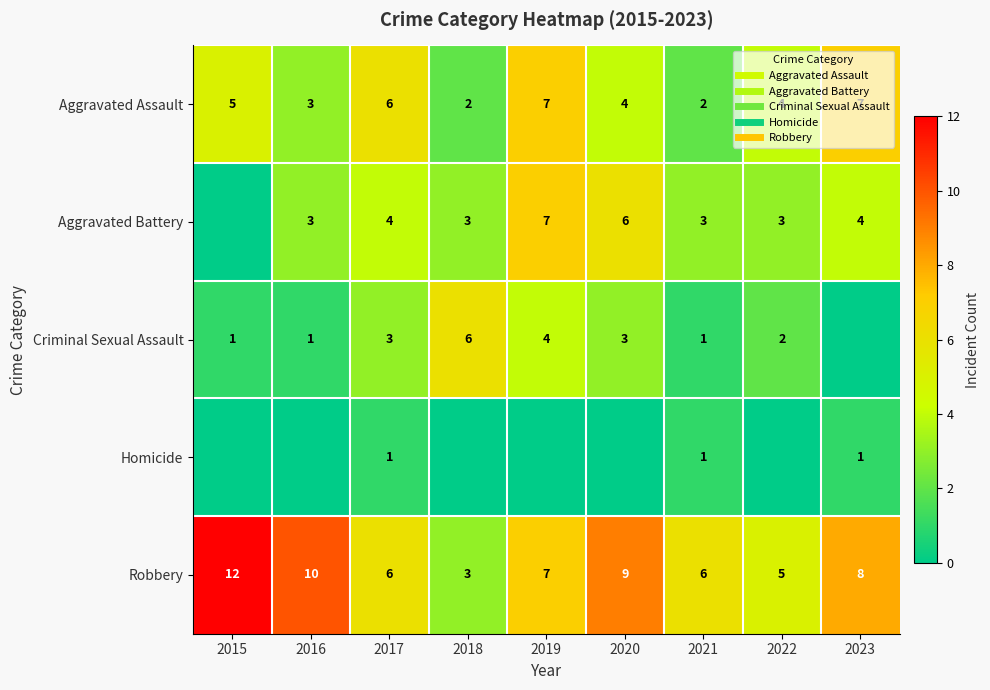

How many data points in Robbery are less than 7?

4